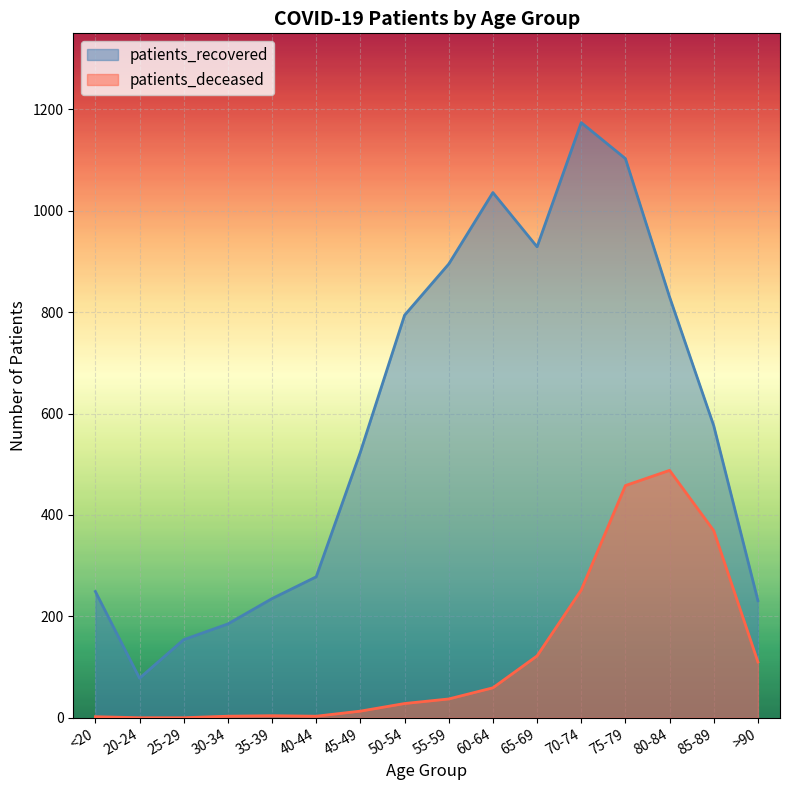

What is the total value across all series at 65-69?

1051